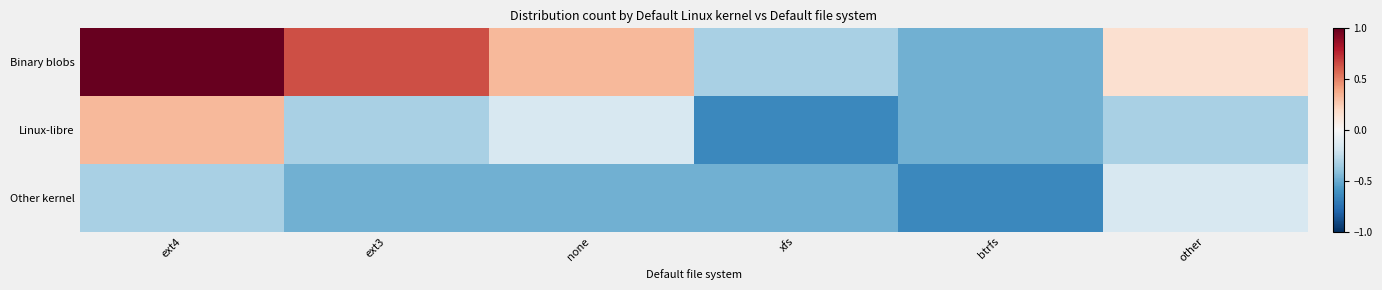

At how many categories does at least one series exceed 0?

4